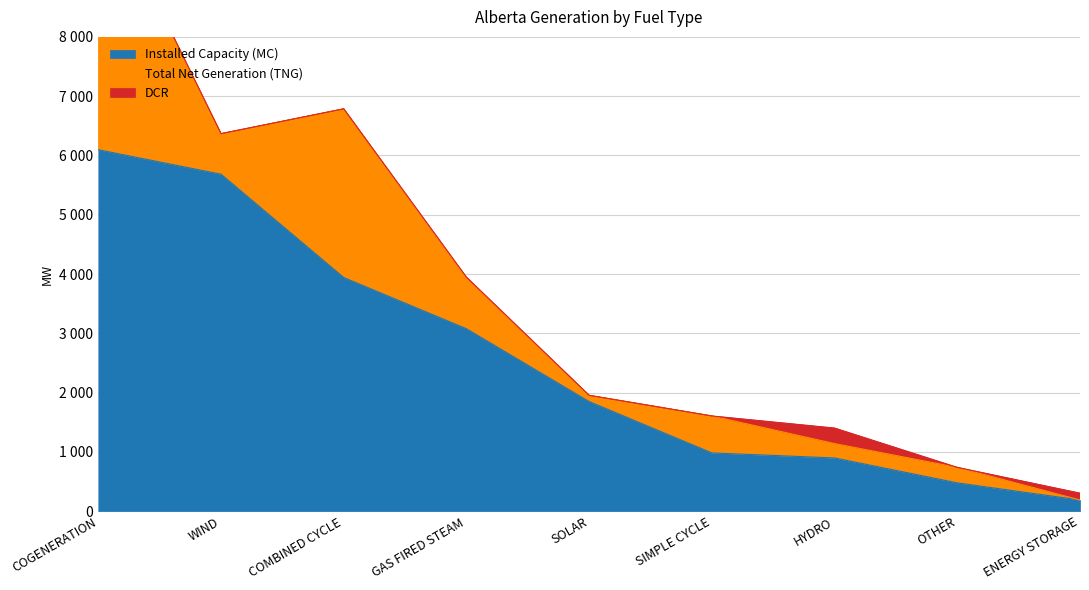

How many values in the Installed Capacity (MC) series exceed 1850?

4